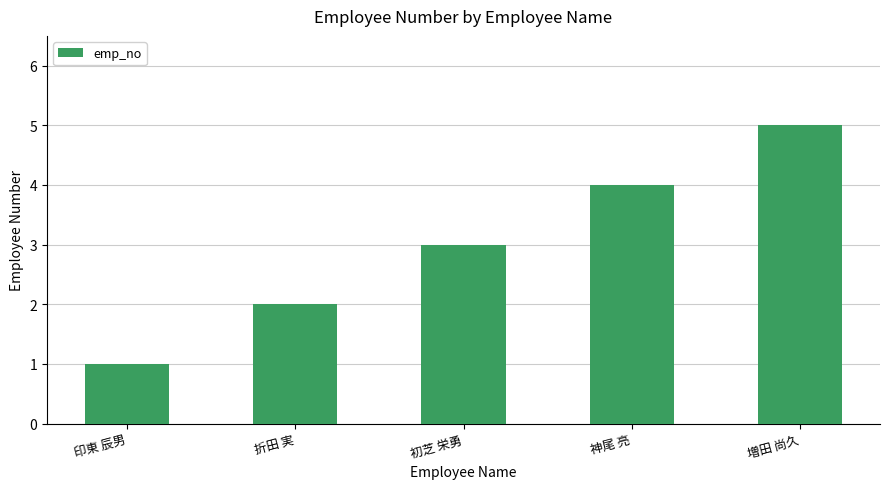

Reading left to right, extract all data points from this chart.

印東 辰男=1	折田 実=2	初芝 栄勇=3	神尾 亮=4	増田 尚久=5